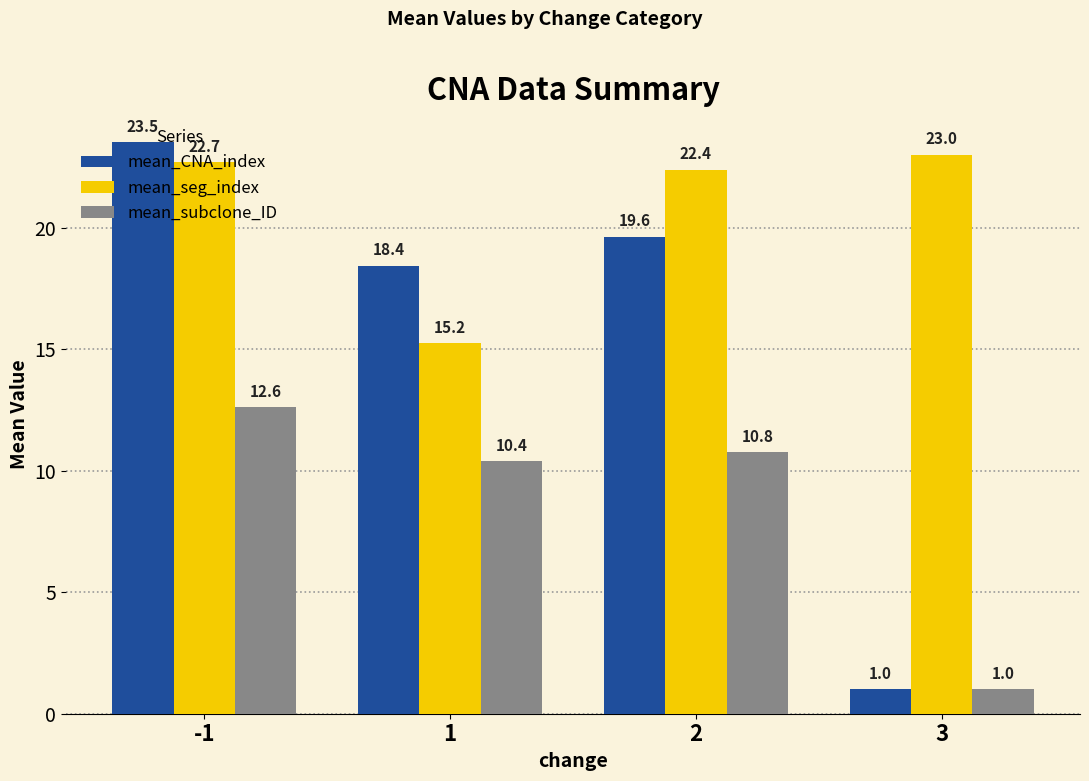

List the labels in order of mean_subclone_ID value, smallest first.

3, 1, 2, -1